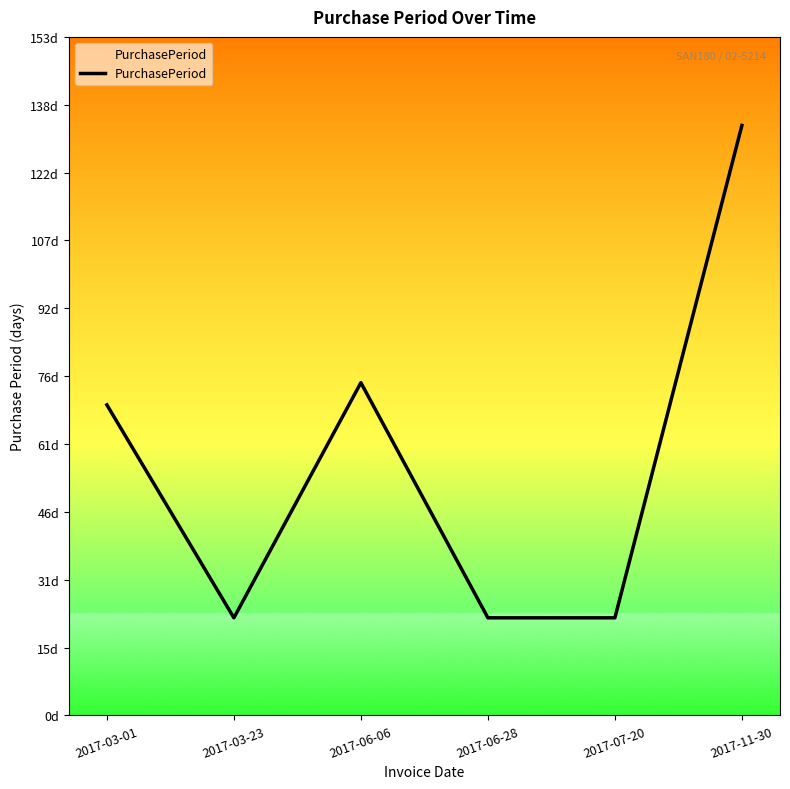

Does the chart display data point markers on the line(s)?

No